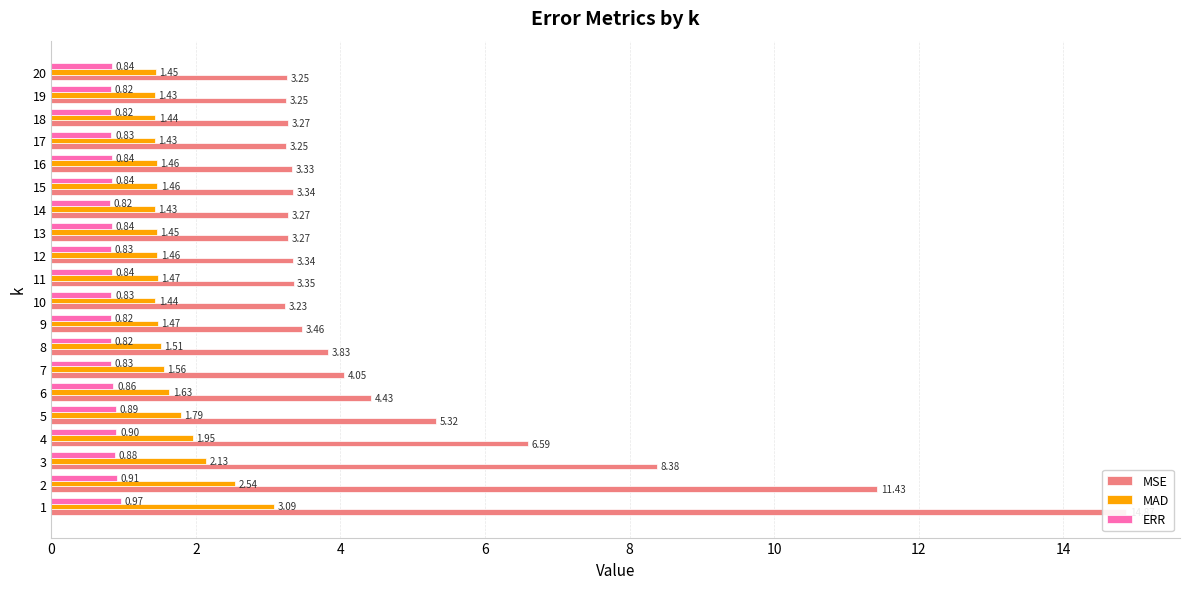

What is the difference between the maximum and minimum values in the ERR series?

0.2